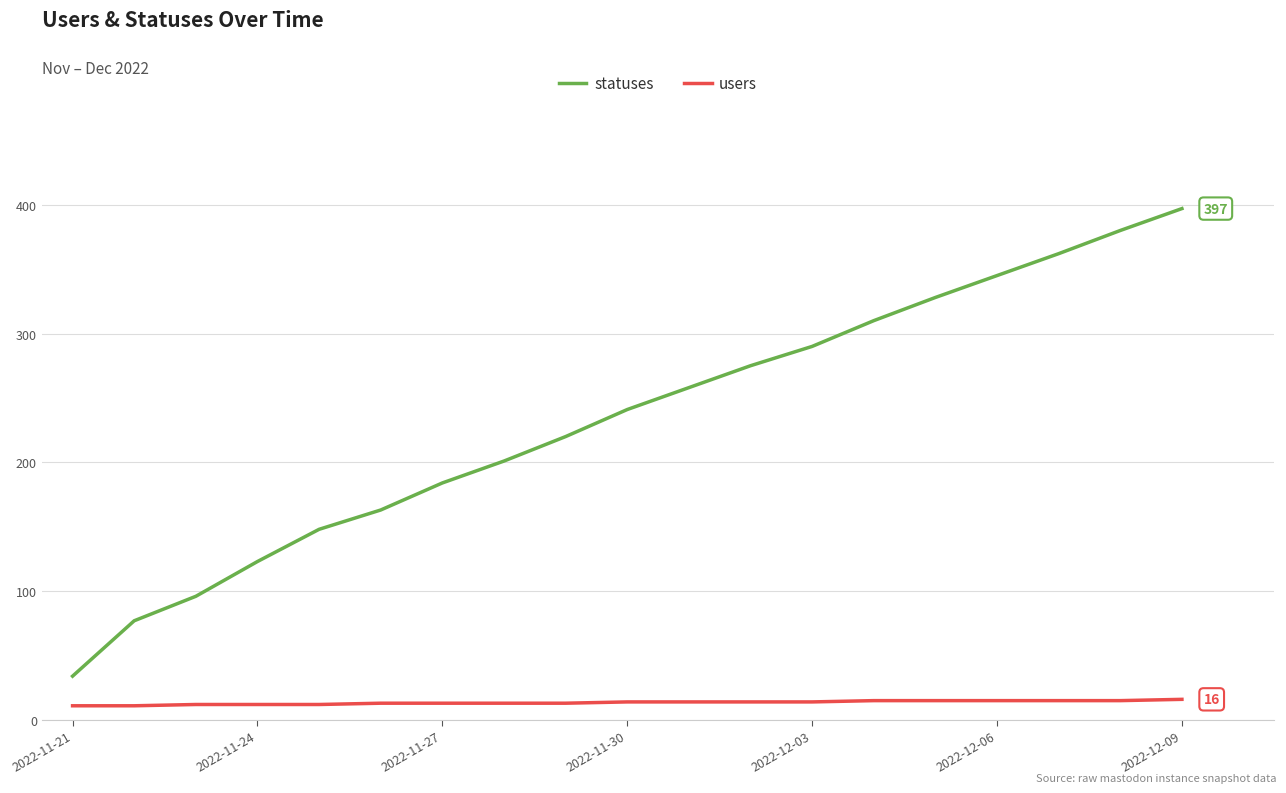

True or false: statuses and users cross at least once.

False